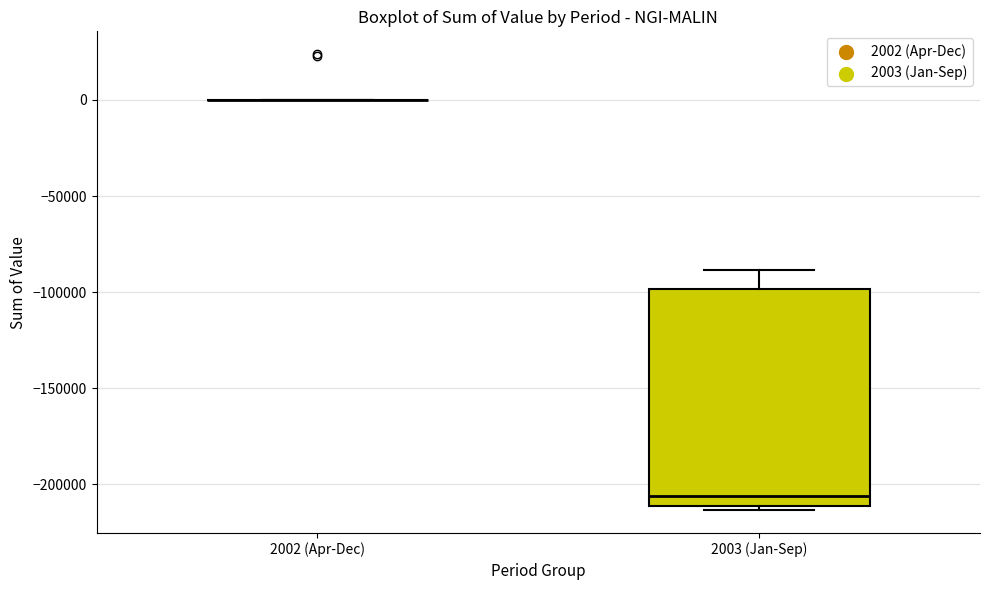

Reading left to right, read every box against the y-axis: the position of its median line, the range the box covers, and the ends of its whiskers. The values are not printed on the chart, so give them approximately, as read against the axis.

2002 (Apr-Dec): box collapsed to a line at 0, whiskers 0 to 0
2003 (Jan-Sep): median -205000, box -210000 to -100000, whiskers -215000 to -90000